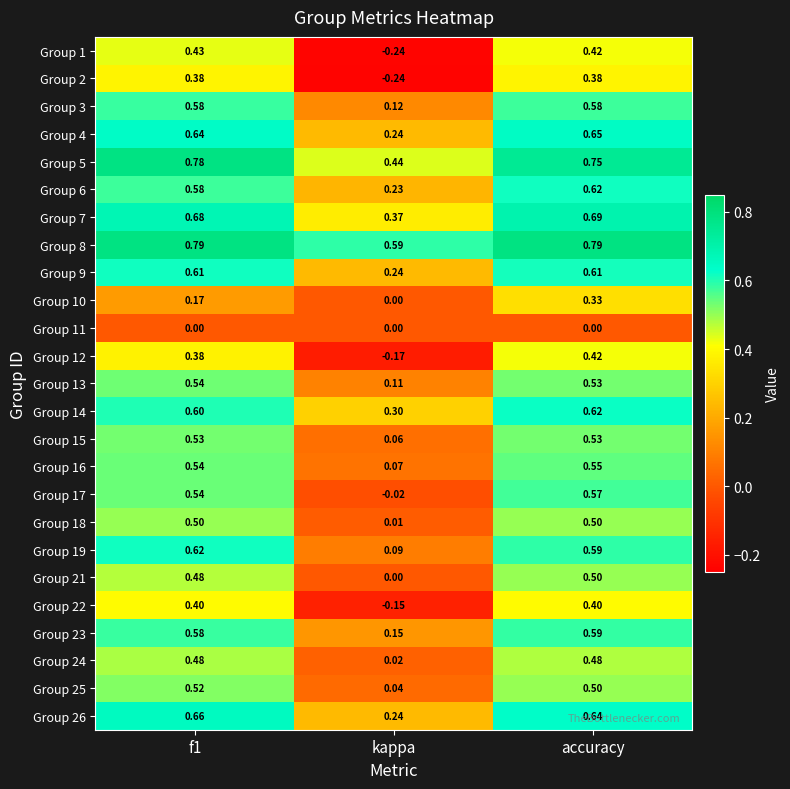

Which label corresponds to the smallest value in the chart?

kappa